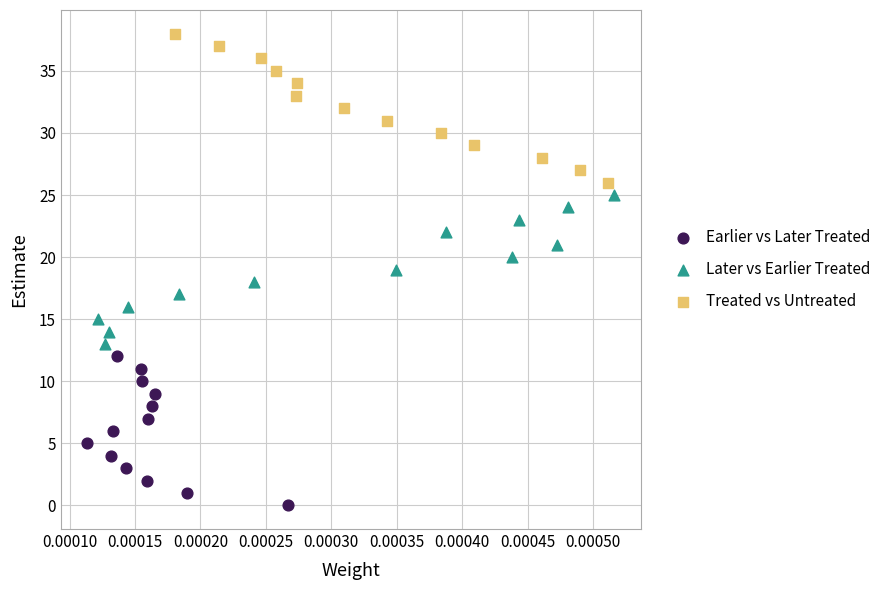

Which series reaches the maximum Y coordinate?

Treated vs Untreated